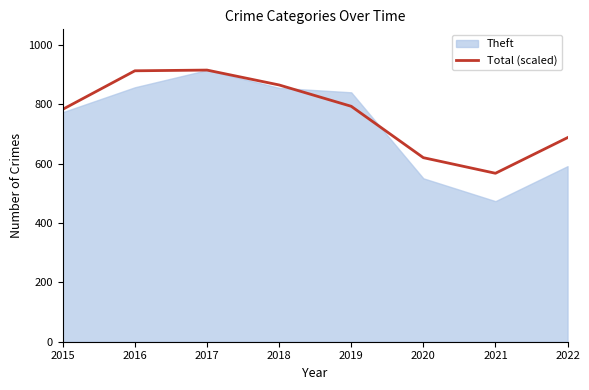

Is the value of Theft at 2017 greater than the value of Total (scaled) at 2021?

Yes